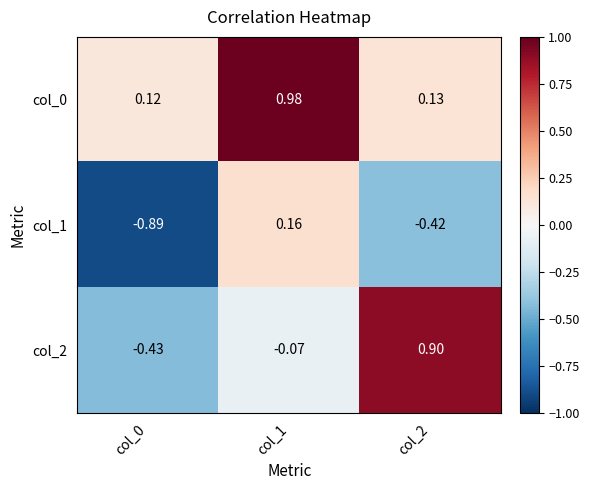

Is the value of col_2 at col_2 greater than the value of col_1 at col_0?

Yes